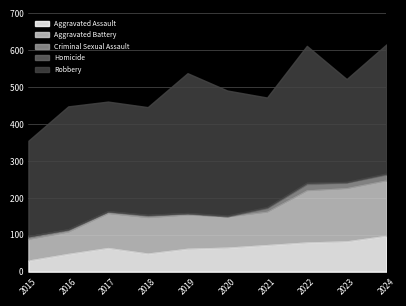

List the labels in order of Aggravated Battery value, largest first.

2024, 2023, 2022, 2018, 2017, 2019, 2021, 2020, 2016, 2015